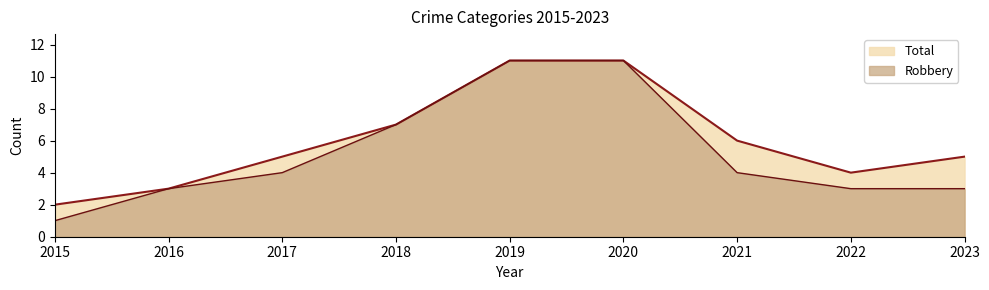

What value does the Robbery series have at 2019, to the nearest 10?

10